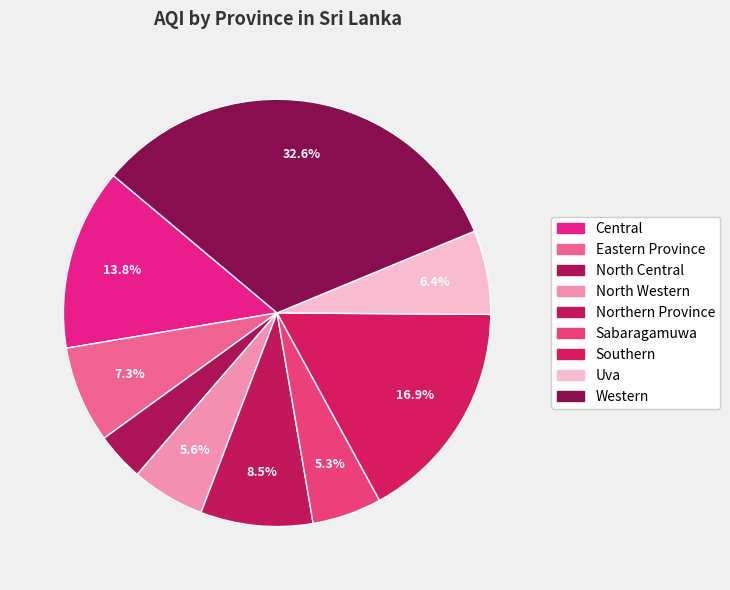

Is there a majority slice in this chart?

No